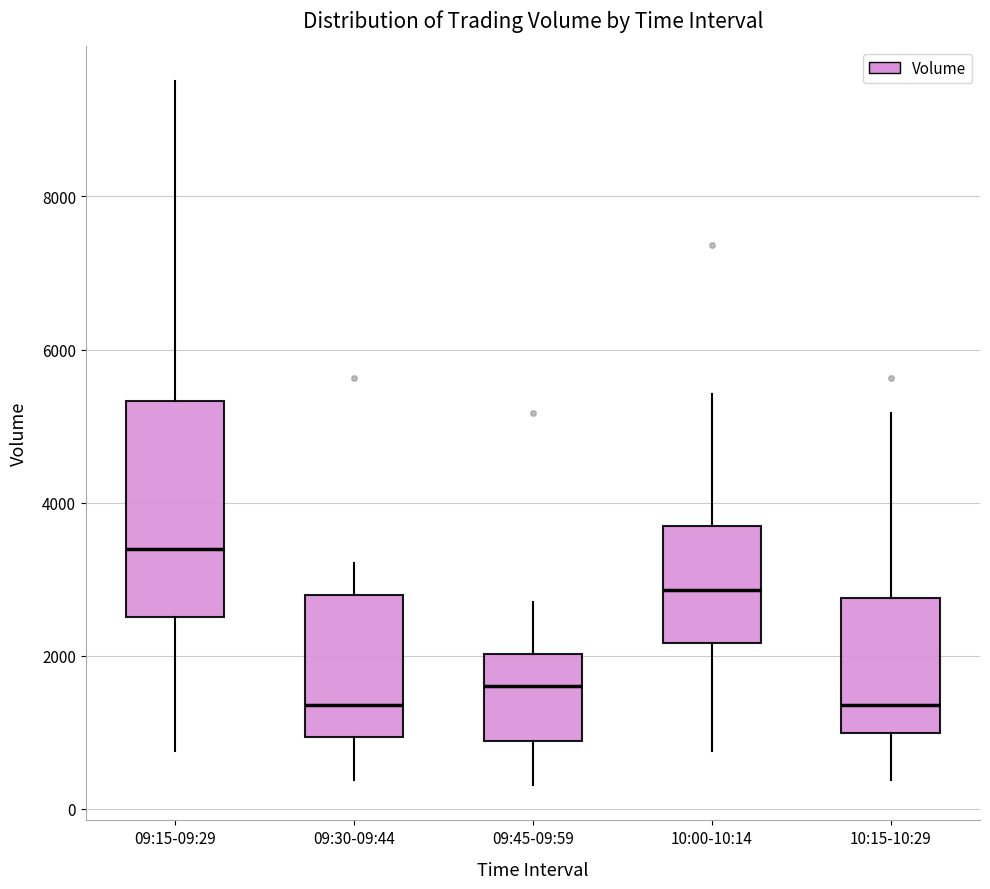

Reading left to right, read every box against the y-axis: the position of its median line, the range the box covers, and the ends of its whiskers. The values are not printed on the chart, so give them approximately, as read against the axis.

09:15-09:29: median 3400, box 2600 to 5400, whiskers 800 to 9600
09:30-09:44: median 1400, box 1000 to 2800, whiskers 400 to 3200
09:45-09:59: median 1600, box 800 to 2000, whiskers 400 to 2600
10:00-10:14: median 2800, box 2200 to 3600, whiskers 800 to 5400
10:15-10:29: median 1400, box 1000 to 2800, whiskers 400 to 5200